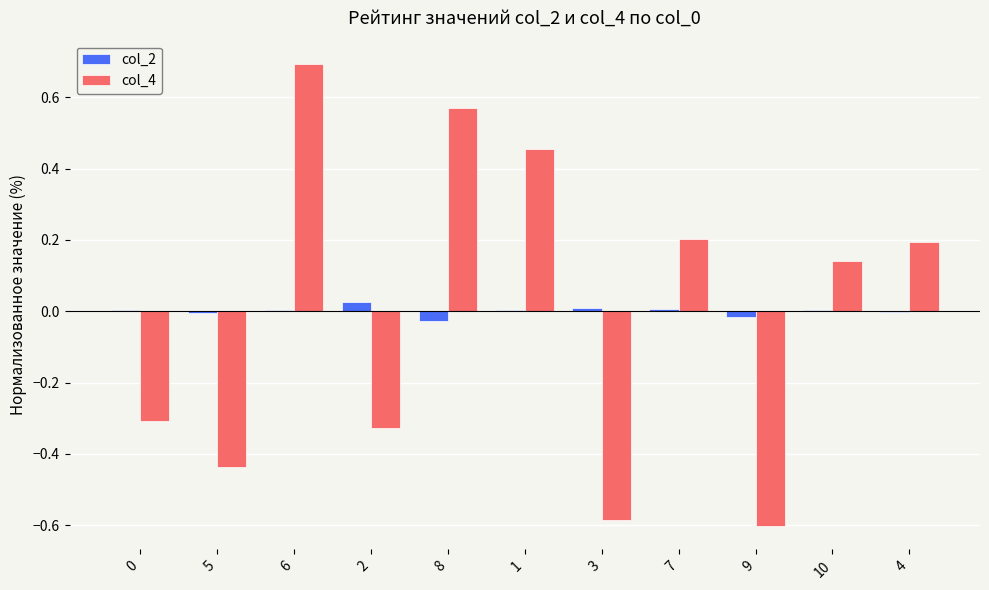

At which category does the chart reach its peak across all series?

6